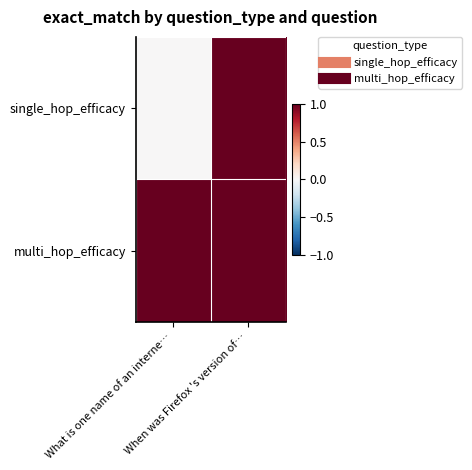

Reading left to right, extract all data points from this chart.

single_hop_efficacy: What is one name of an interne…=0	When was Firefox 's version of…=1
multi_hop_efficacy: What is one name of an interne…=1	When was Firefox 's version of…=1